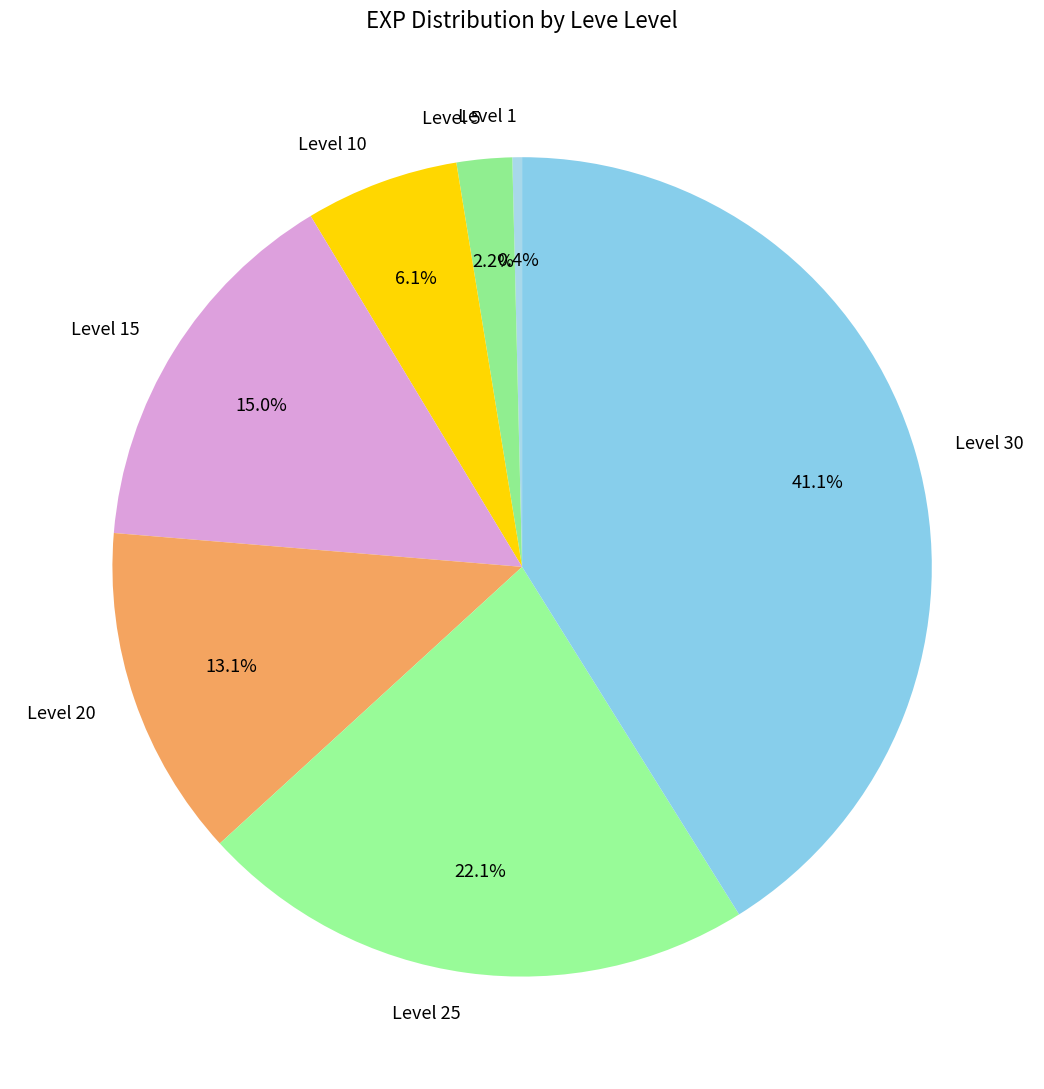

Combined, do Level 10 and Level 30 account for over 50%?

No